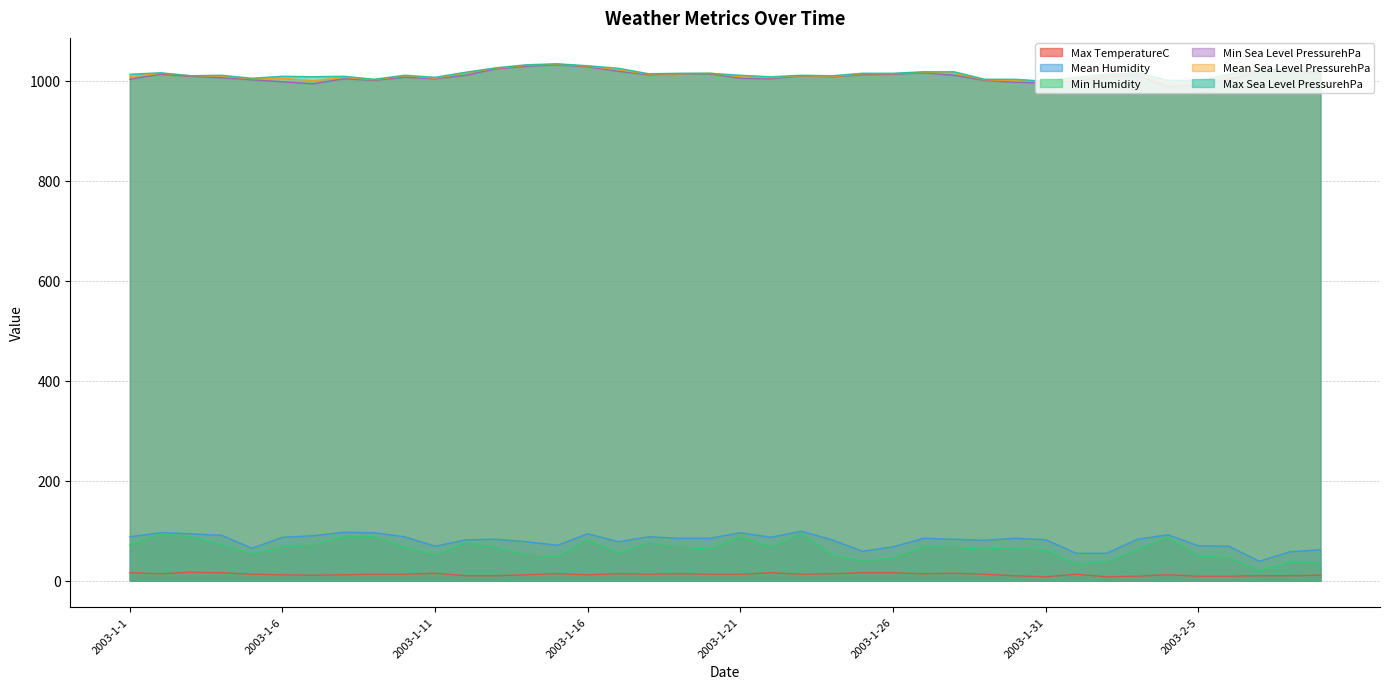

What is the maximum value shown in the chart?

1034